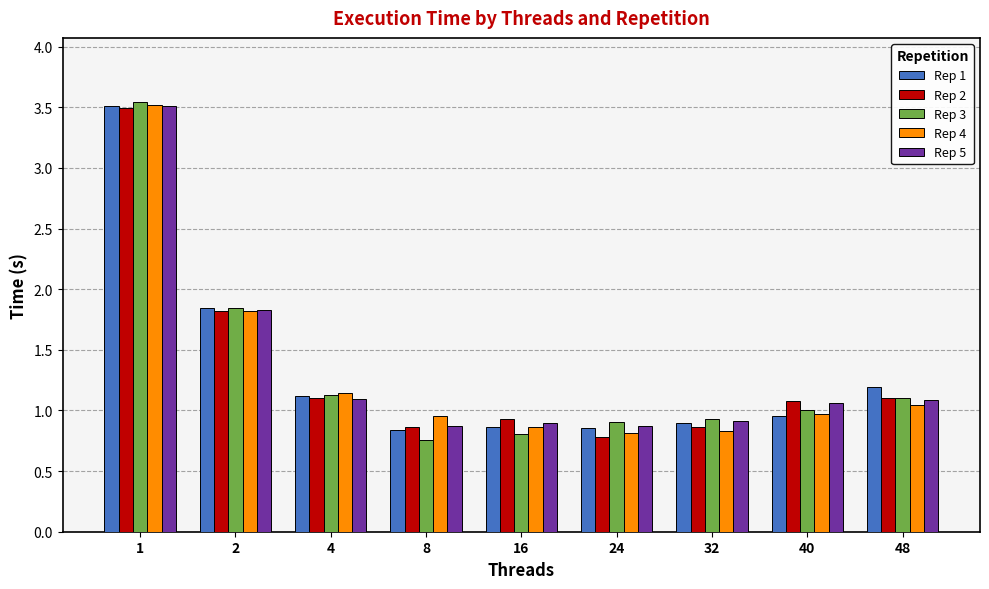

The Rep 4 series shows 0.6 at 8. True or false?

False